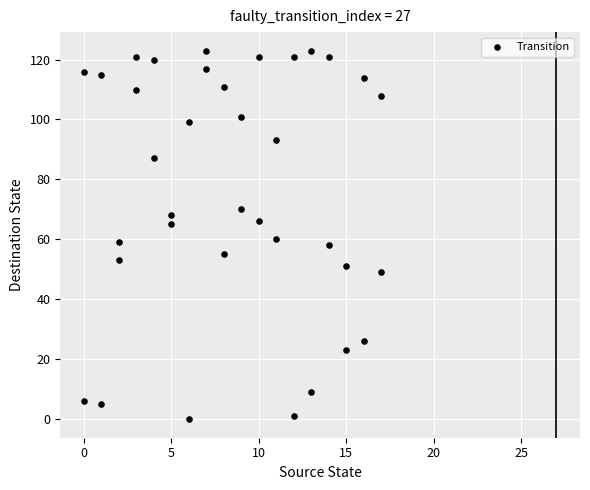

What is the range of Y values (max minus min)?

123